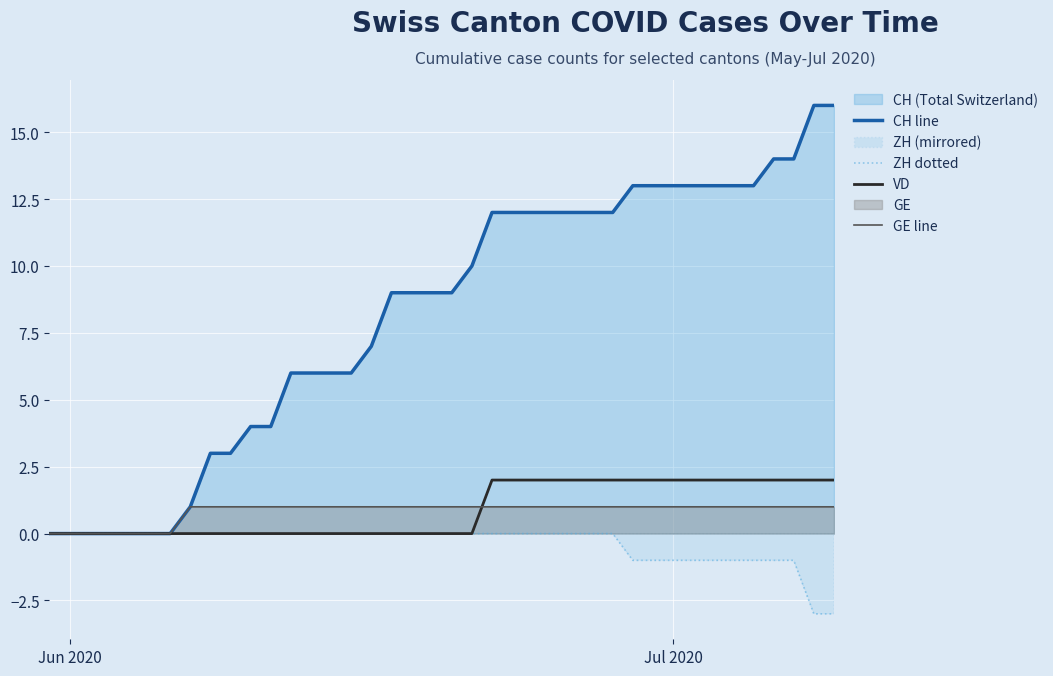

List the series in order of their peak value, highest first.

CH line, VD, GE line, ZH dotted